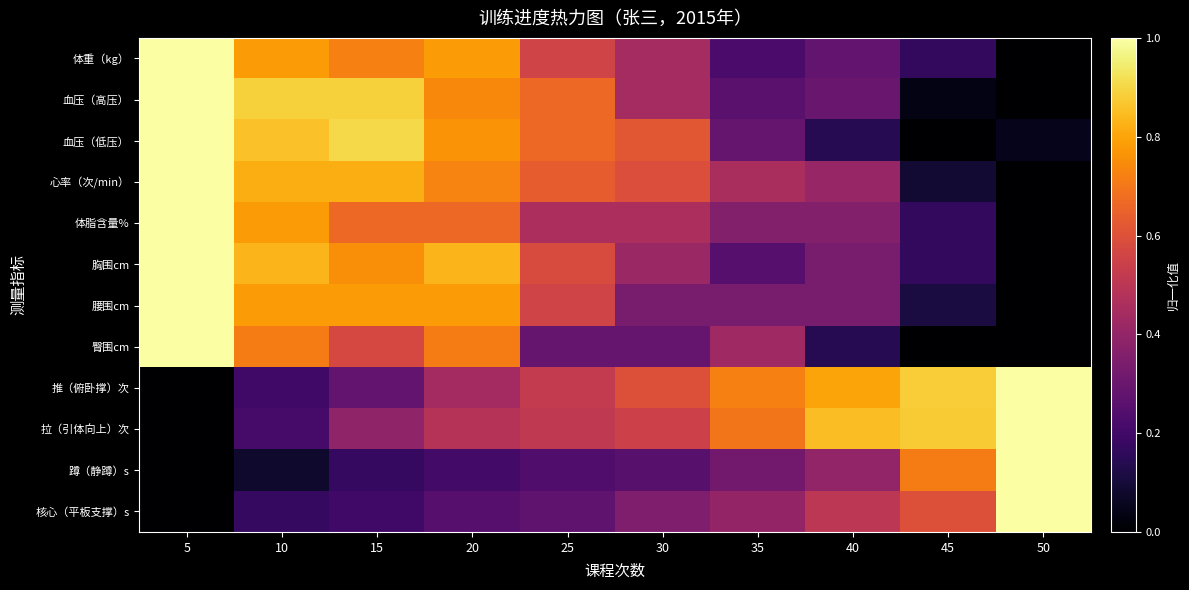

How many series are shown in this chart?

12